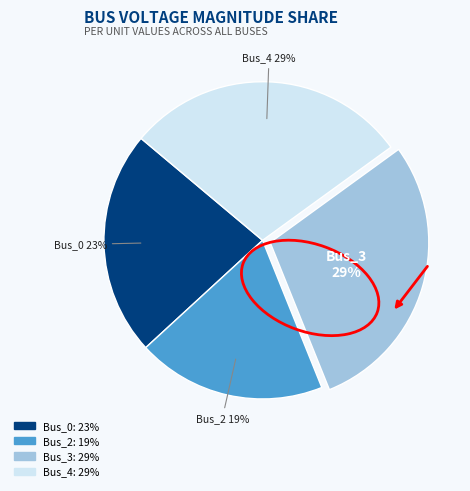

To the nearest percent, what is the difference between the largest and smallest slice percentages?

10%